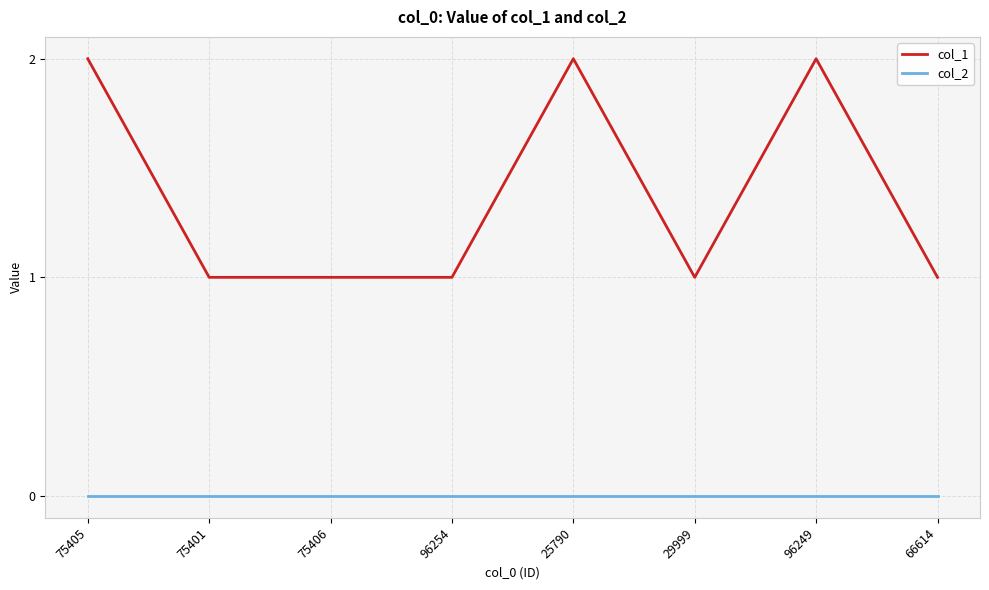

True or false: col_2 and col_1 intersect in this chart.

False